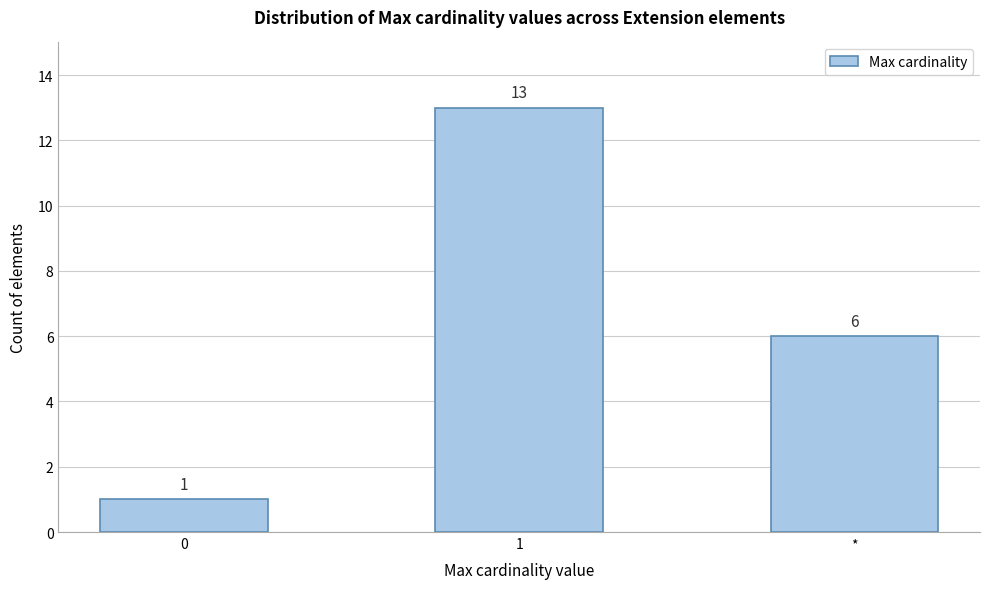

Reading right to left, list all the values displayed in this chart.

*=6	1=13	0=1